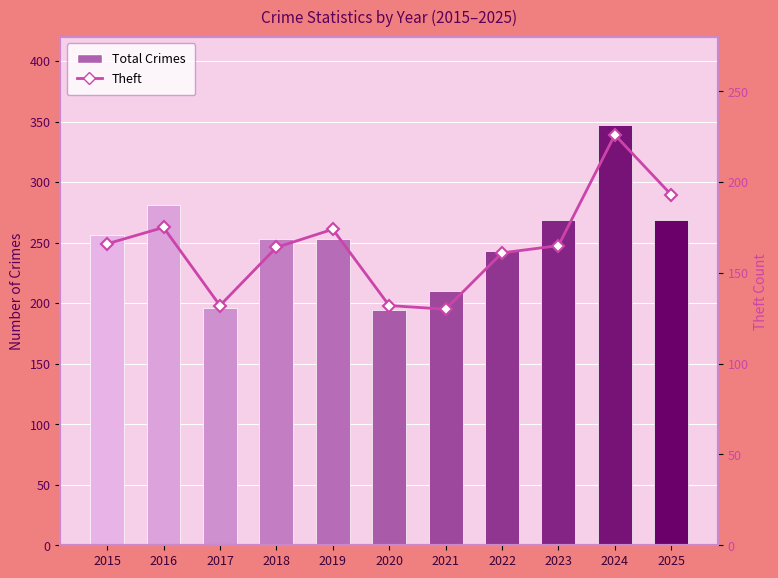

Is it true that Total Crimes equals 243 at 2022?

True